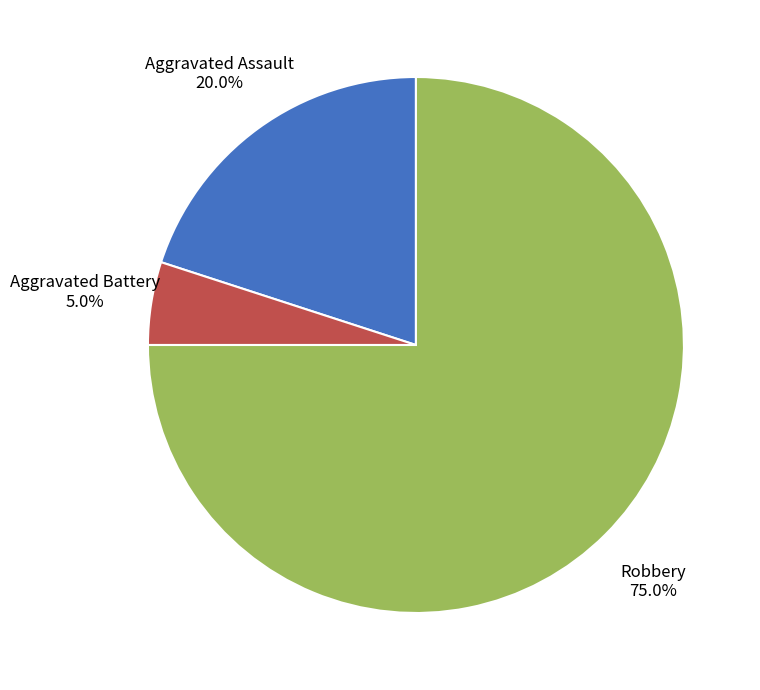

Does any single category account for the majority?

Yes